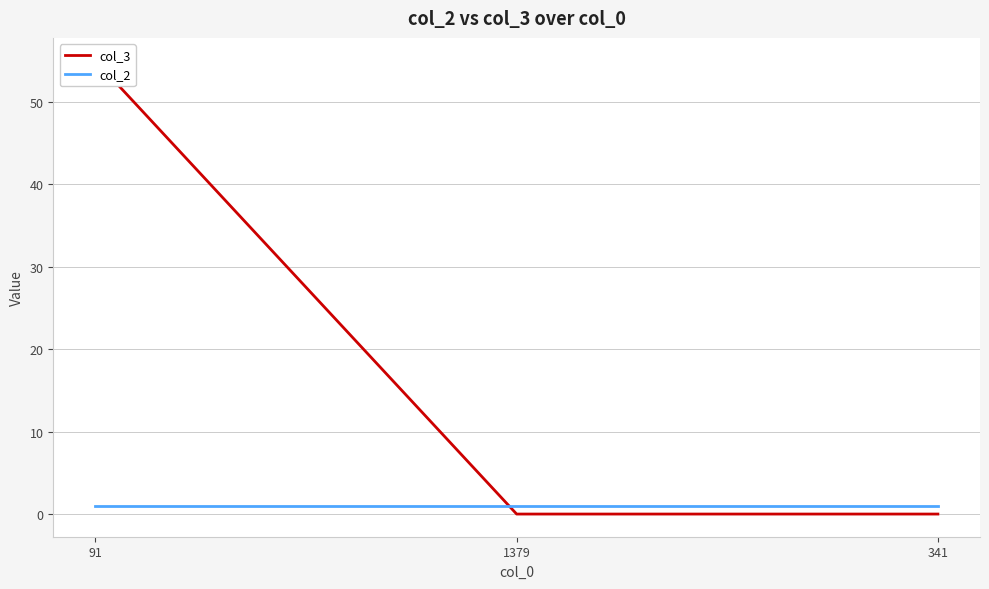

Reading left to right, extract all data points from this chart.

col_3: 91=55	1379=0	341=0
col_2: 91=1	1379=1	341=1